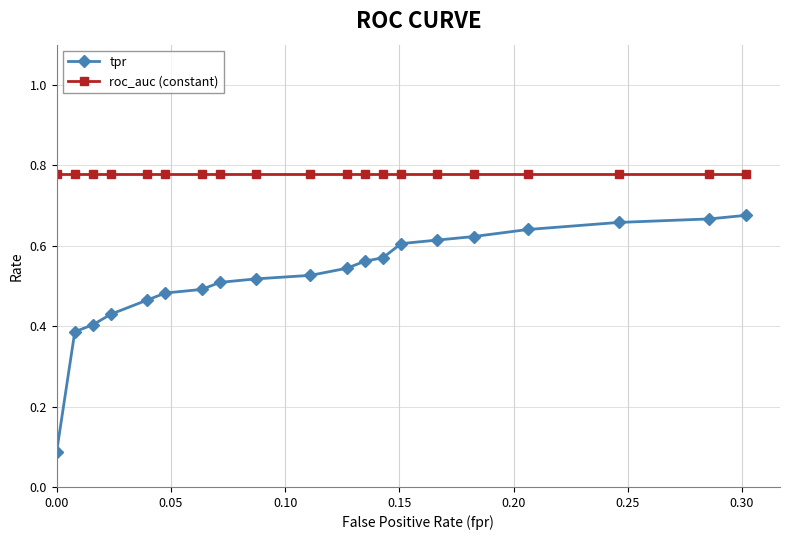

Which series has the largest total across all categories?

roc_auc (constant)